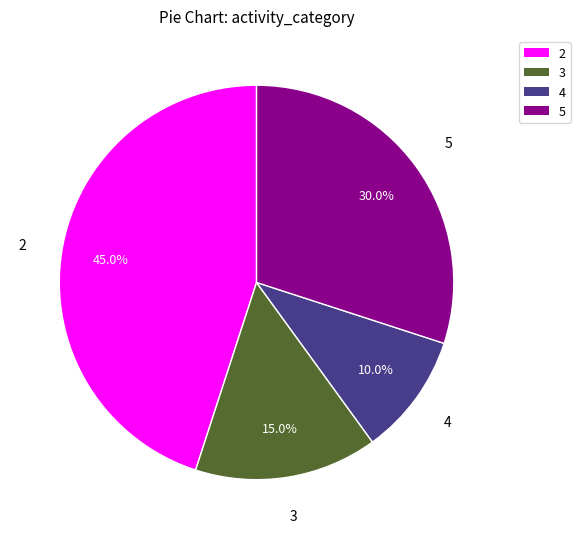

Is there any slice that represents more than half of the pie?

No